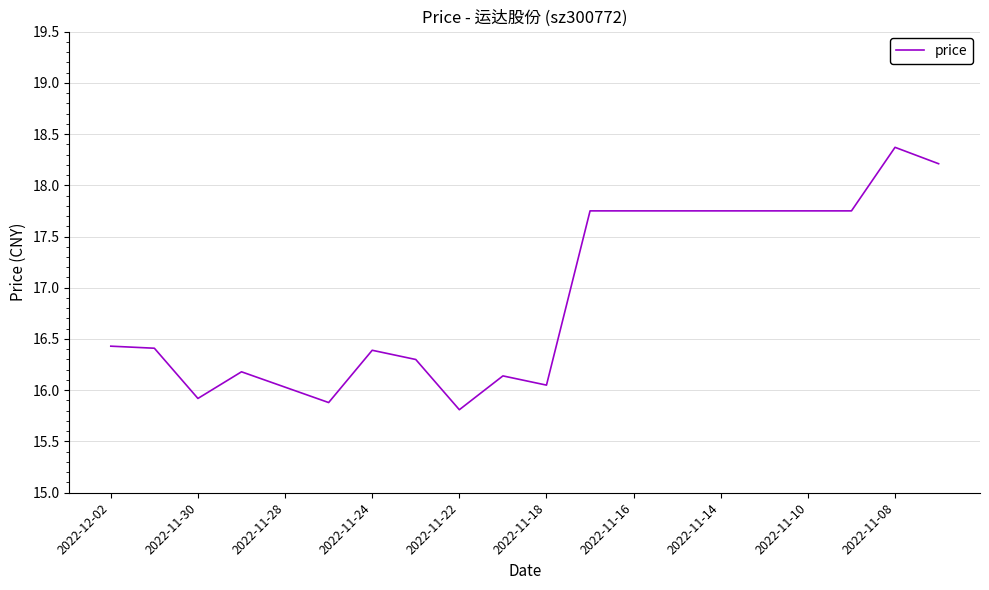

What is the minimum value shown in the chart?

15.8